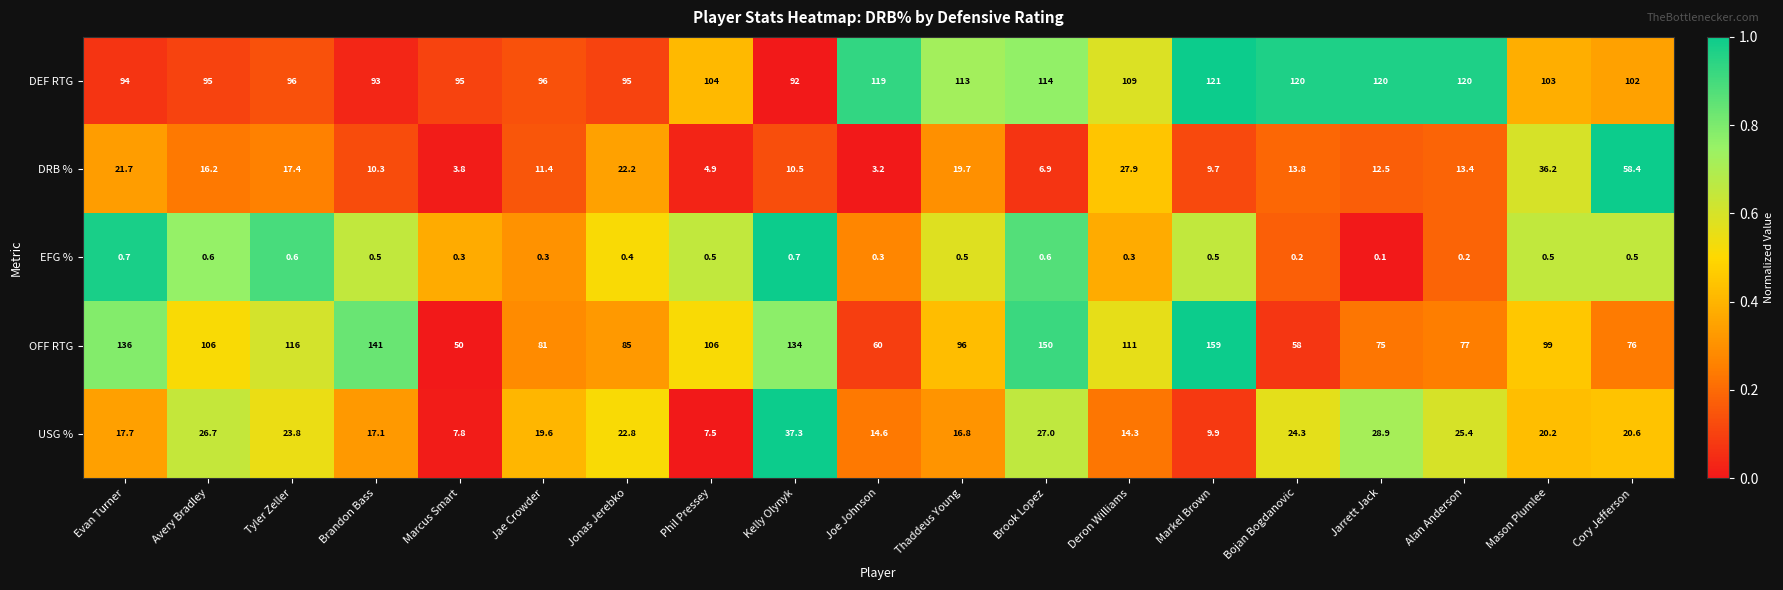

The USG % series shows 22.8 at Jonas Jerebko. True or false?

True